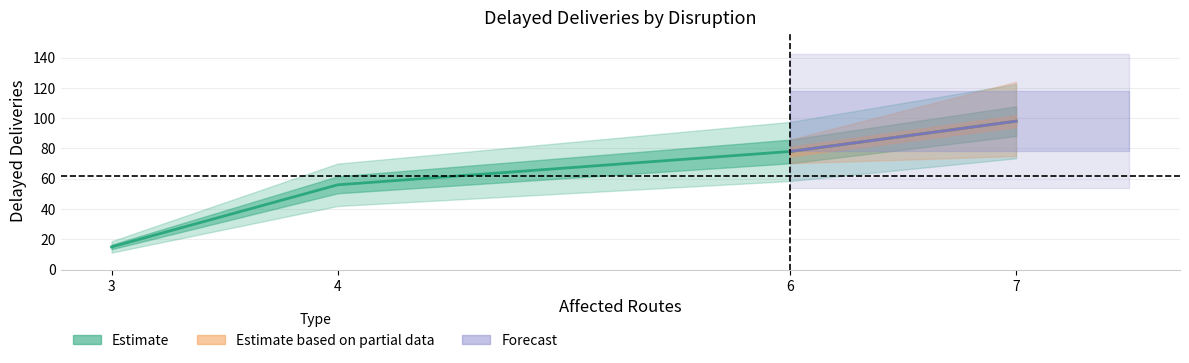

How many lines are shown in the chart?

1